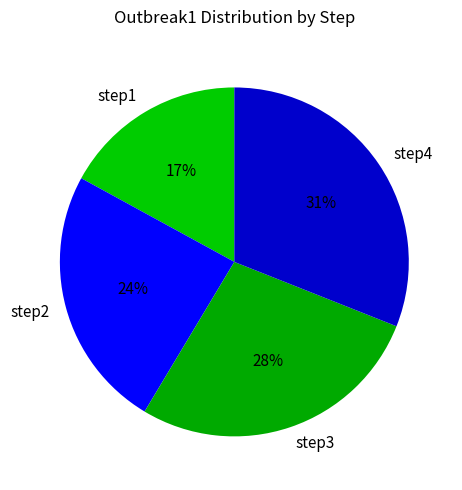

Which category has the biggest portion of the pie?

step4